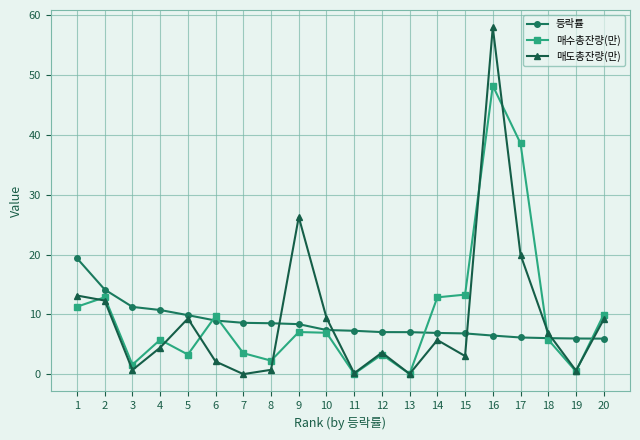

Rank the series by their maximum value, from highest to lowest.

매도총잔량(만), 매수총잔량(만), 등락률